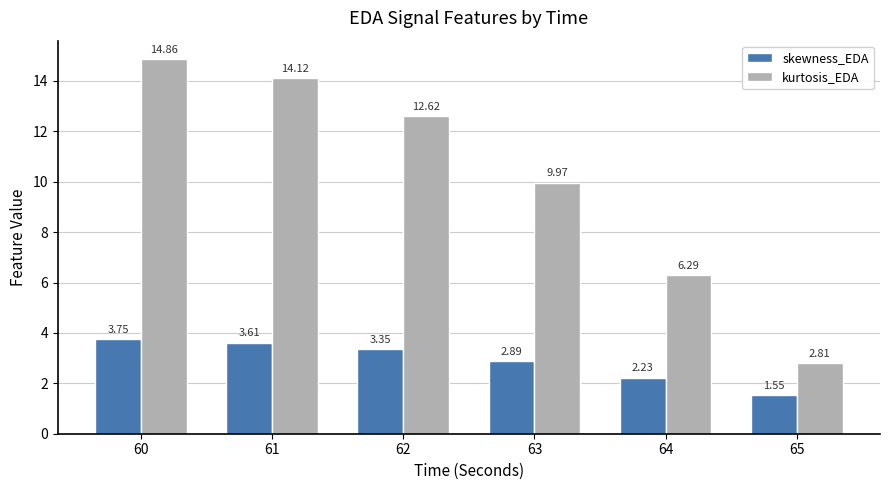

At 61, list the series in order from largest to smallest.

kurtosis_EDA, skewness_EDA